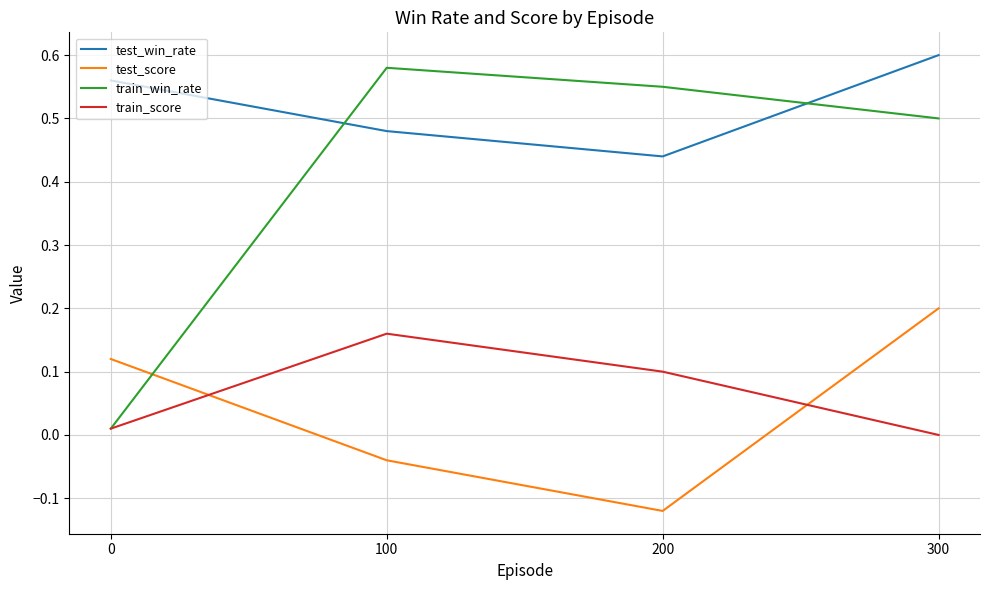

Which category has the lowest value in the test_win_rate series?

200